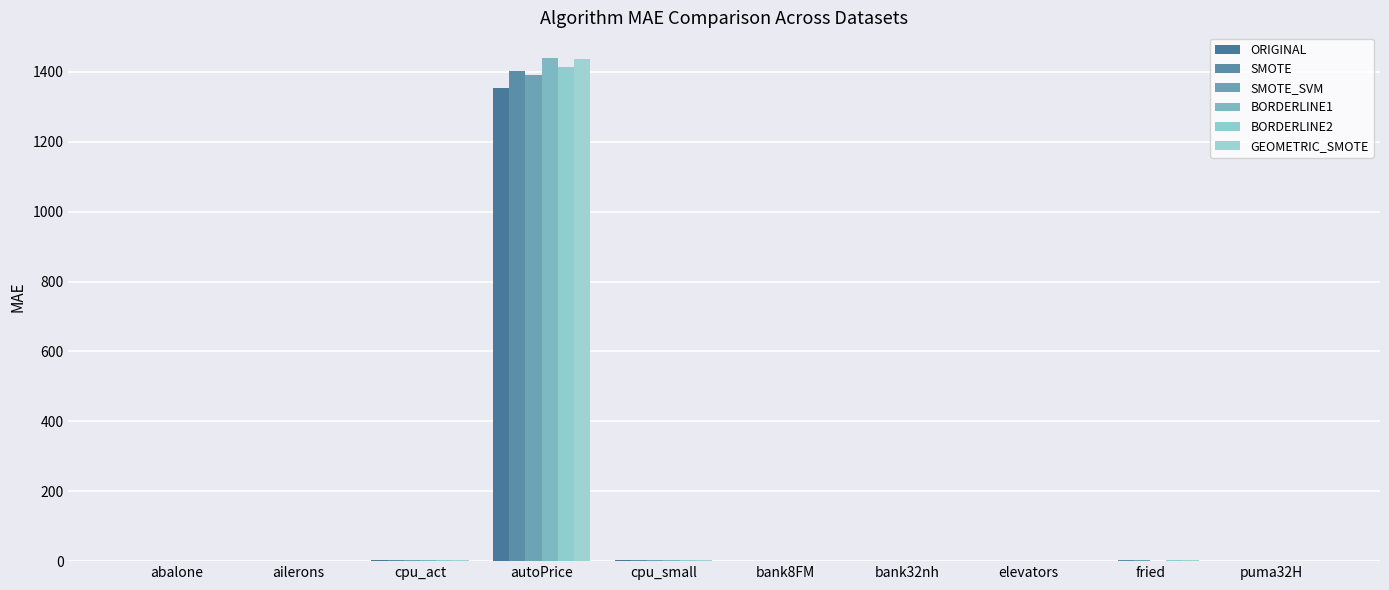

What are all the series names shown in the legend?

ORIGINAL, SMOTE, SMOTE_SVM, BORDERLINE1, BORDERLINE2, GEOMETRIC_SMOTE